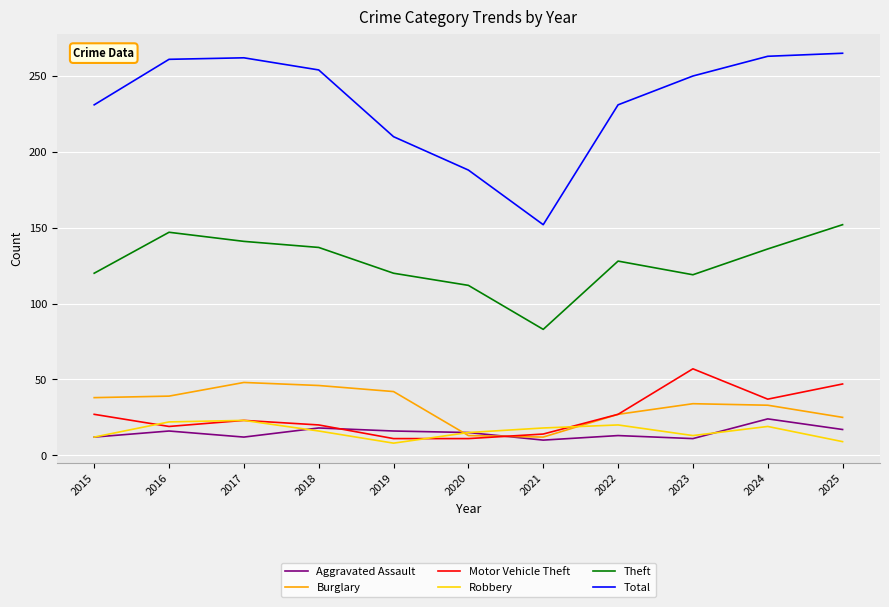

How many interior local peaks does the Theft series have?

2